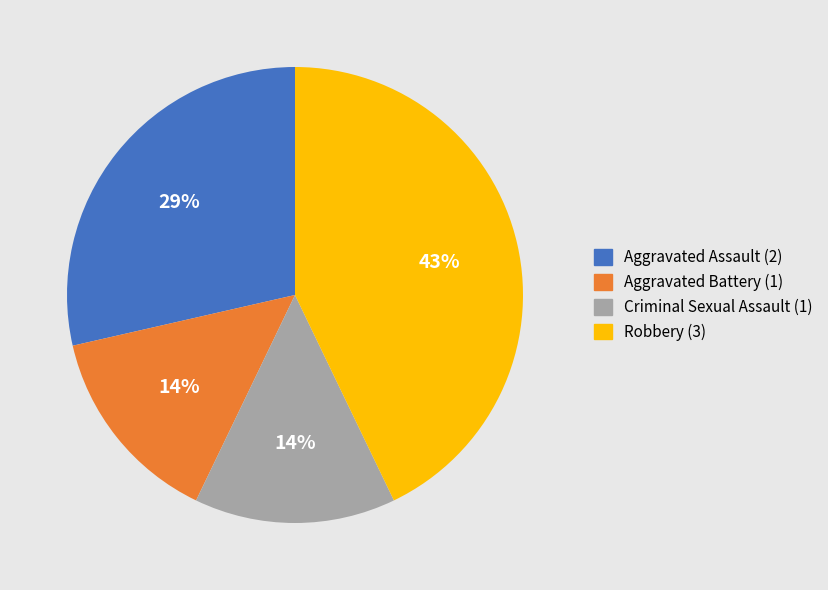

Is there a majority slice in this chart?

No